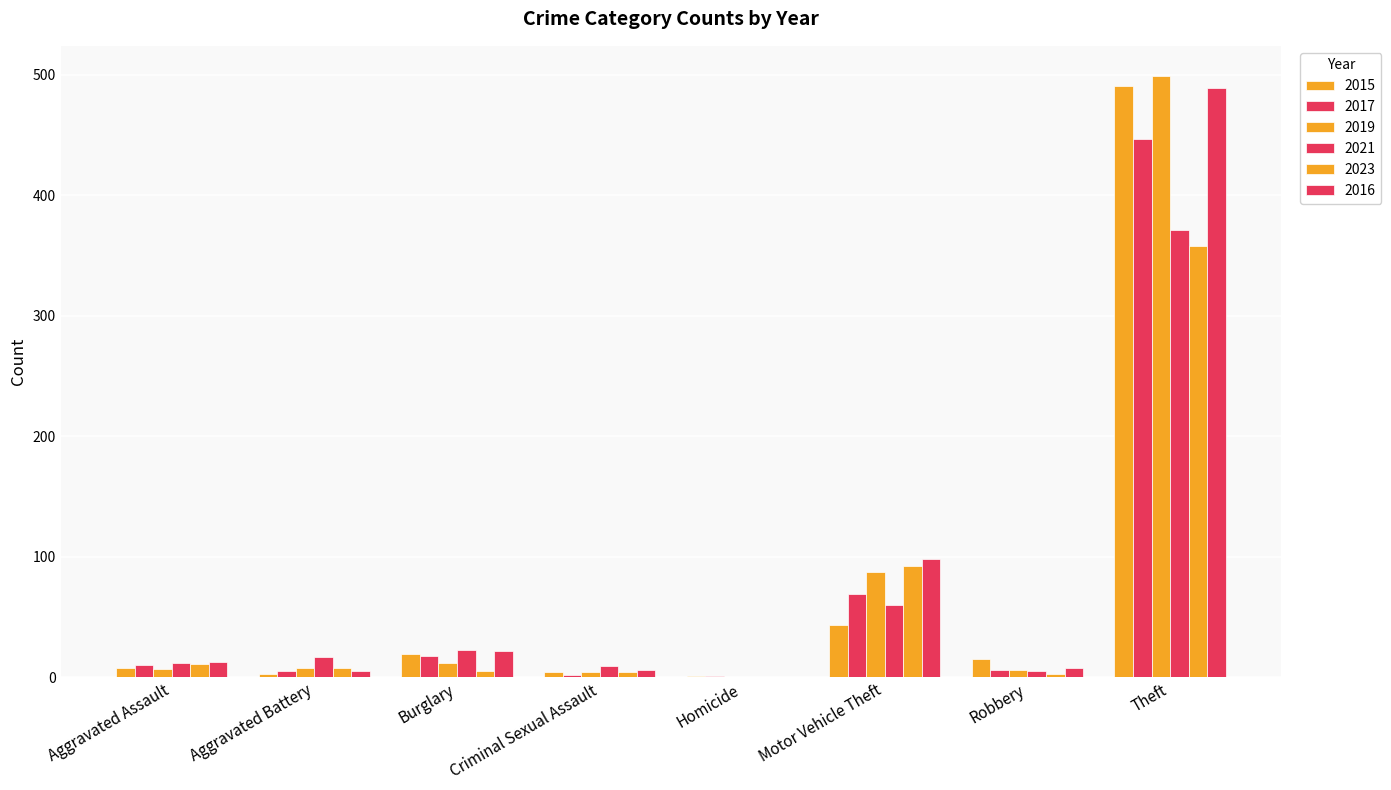

The value of 2016 at Aggravated Assault is 9. True or false?

False